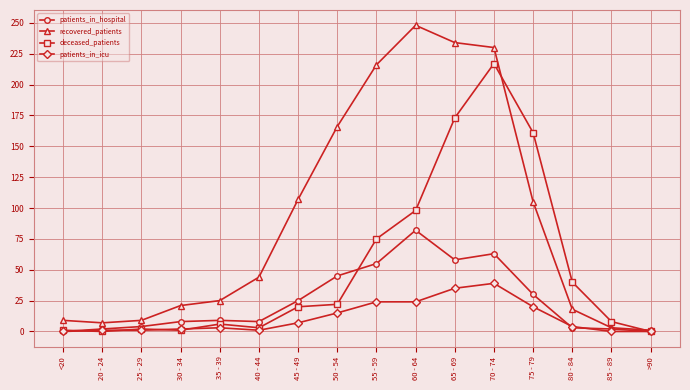

What is the difference between the maximum and minimum values in the deceased_patients series?

217